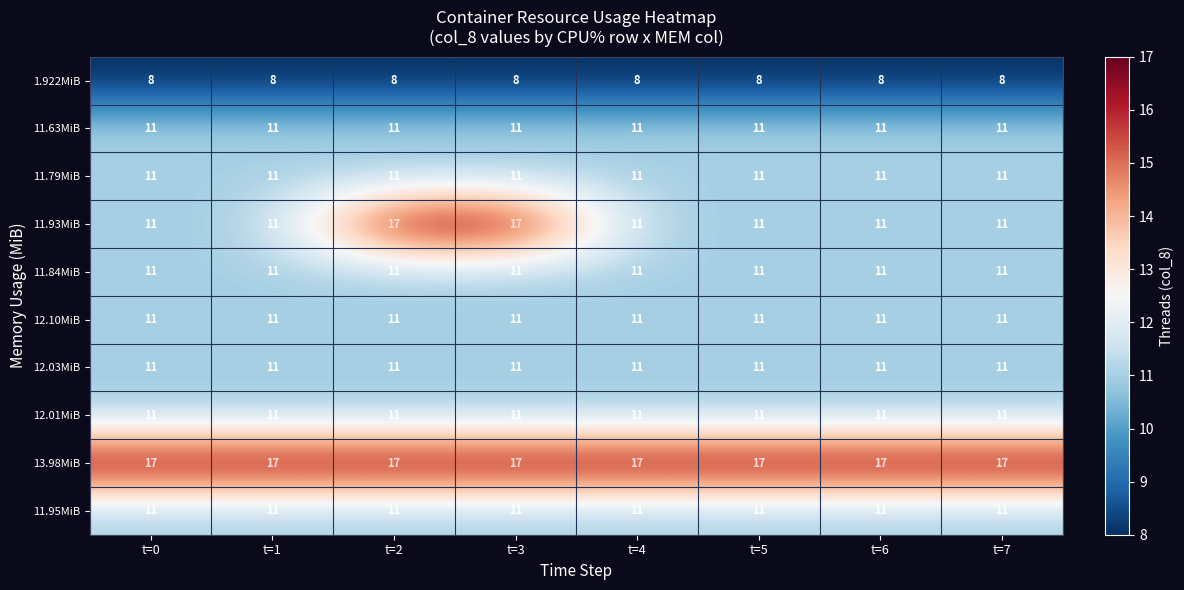

Which series changed the most between t=3 and t=7?

11.93MiB